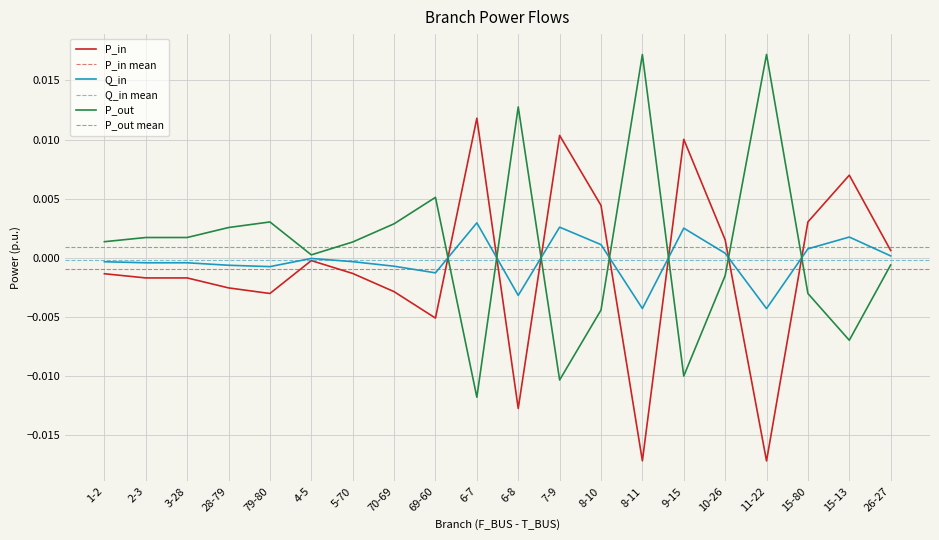

Which series has the widest spread of values?

P_out